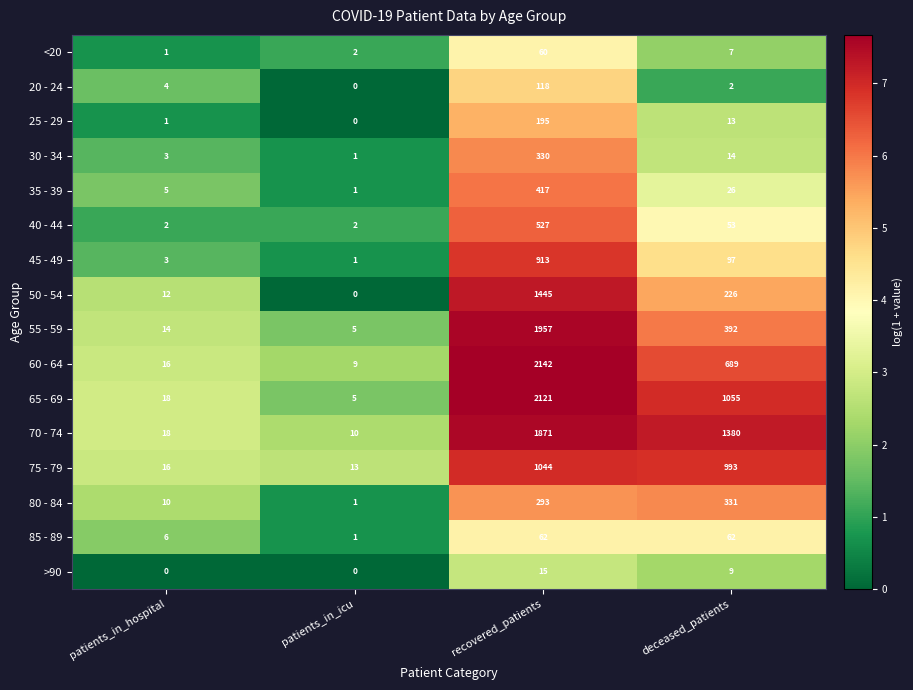

Which series has the widest spread of values?

60 - 64